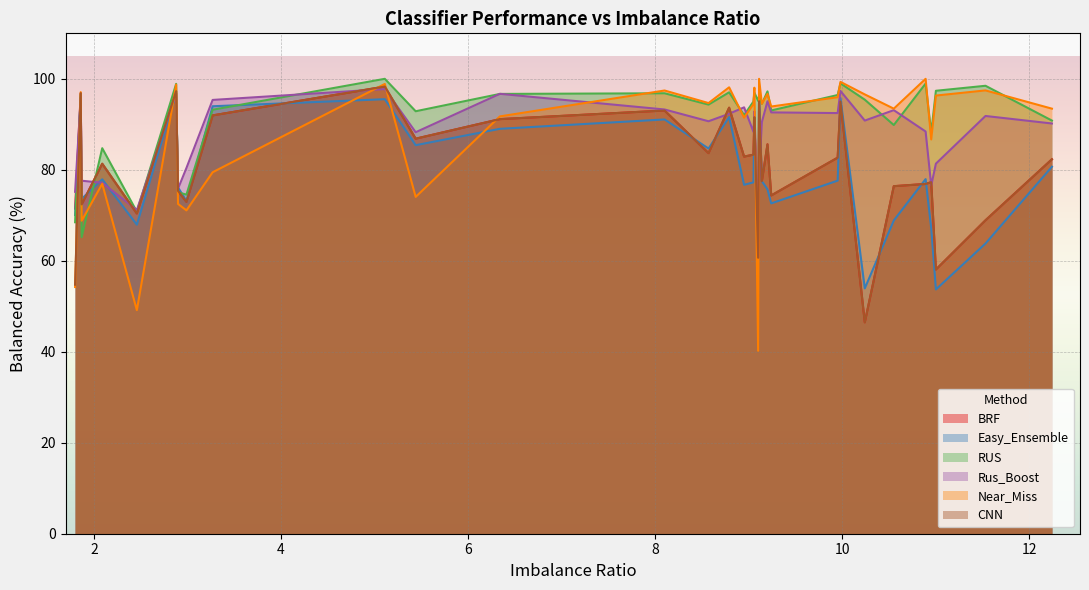

Which series has the widest spread of values?

Near_Miss